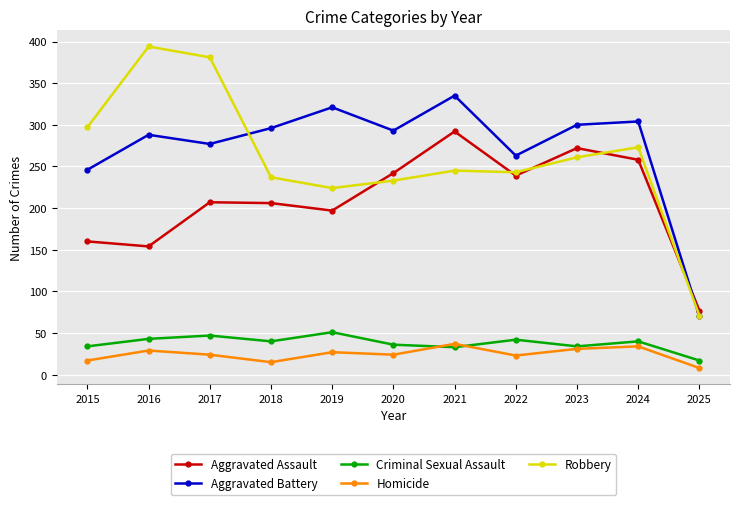

Which category has the lowest value in the Criminal Sexual Assault series?

2025